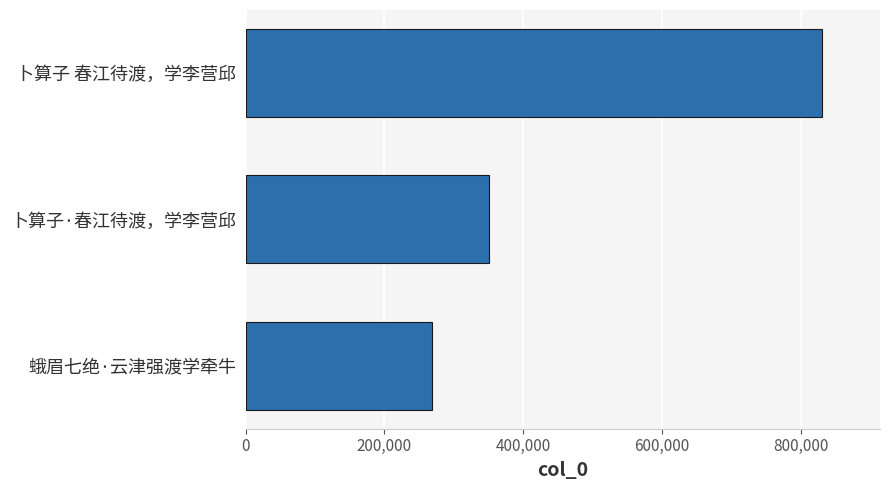

At which label is the value closest to 550227?

卜算子·春江待渡，学李营邱